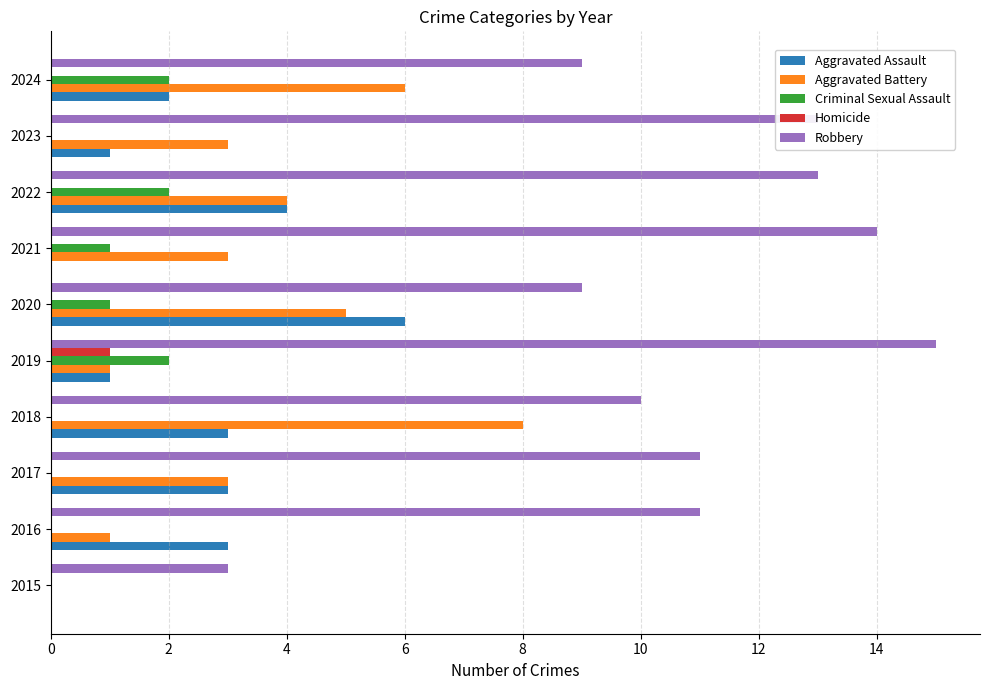

At which label does Aggravated Battery reach its peak?

2018